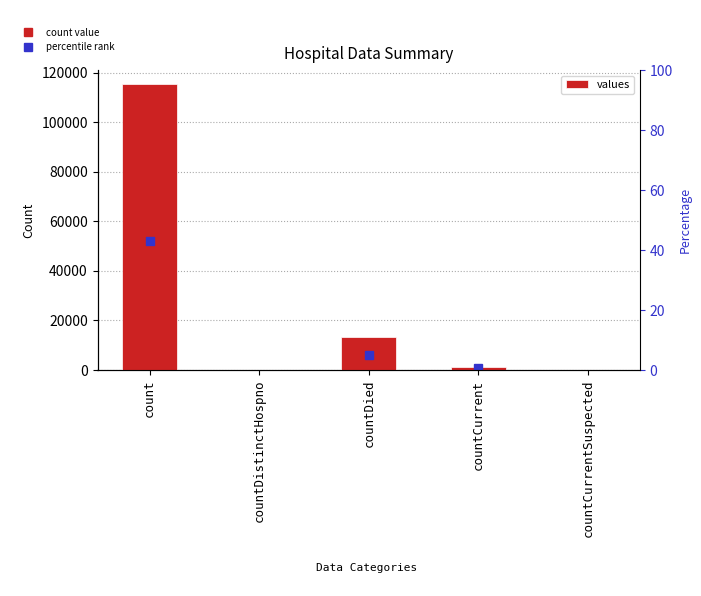

How many bars are there in total?

5